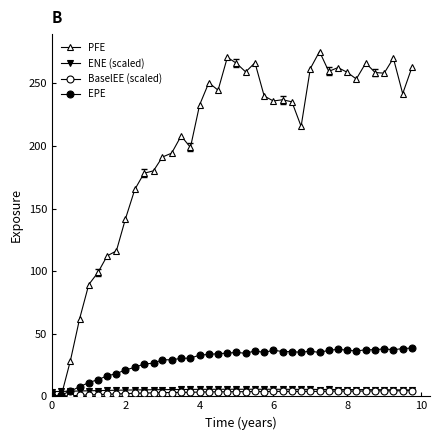

Count the number of data series in this chart.

4